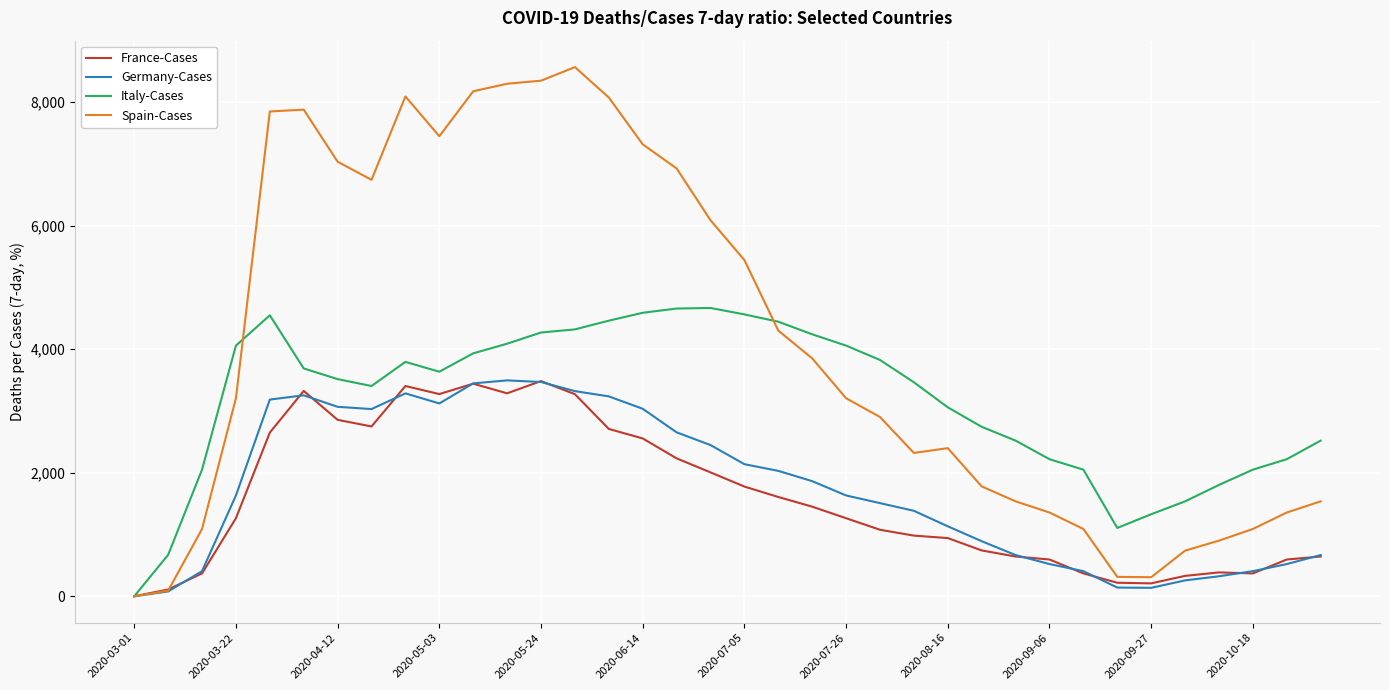

Which series has the widest spread of values?

Spain-Cases